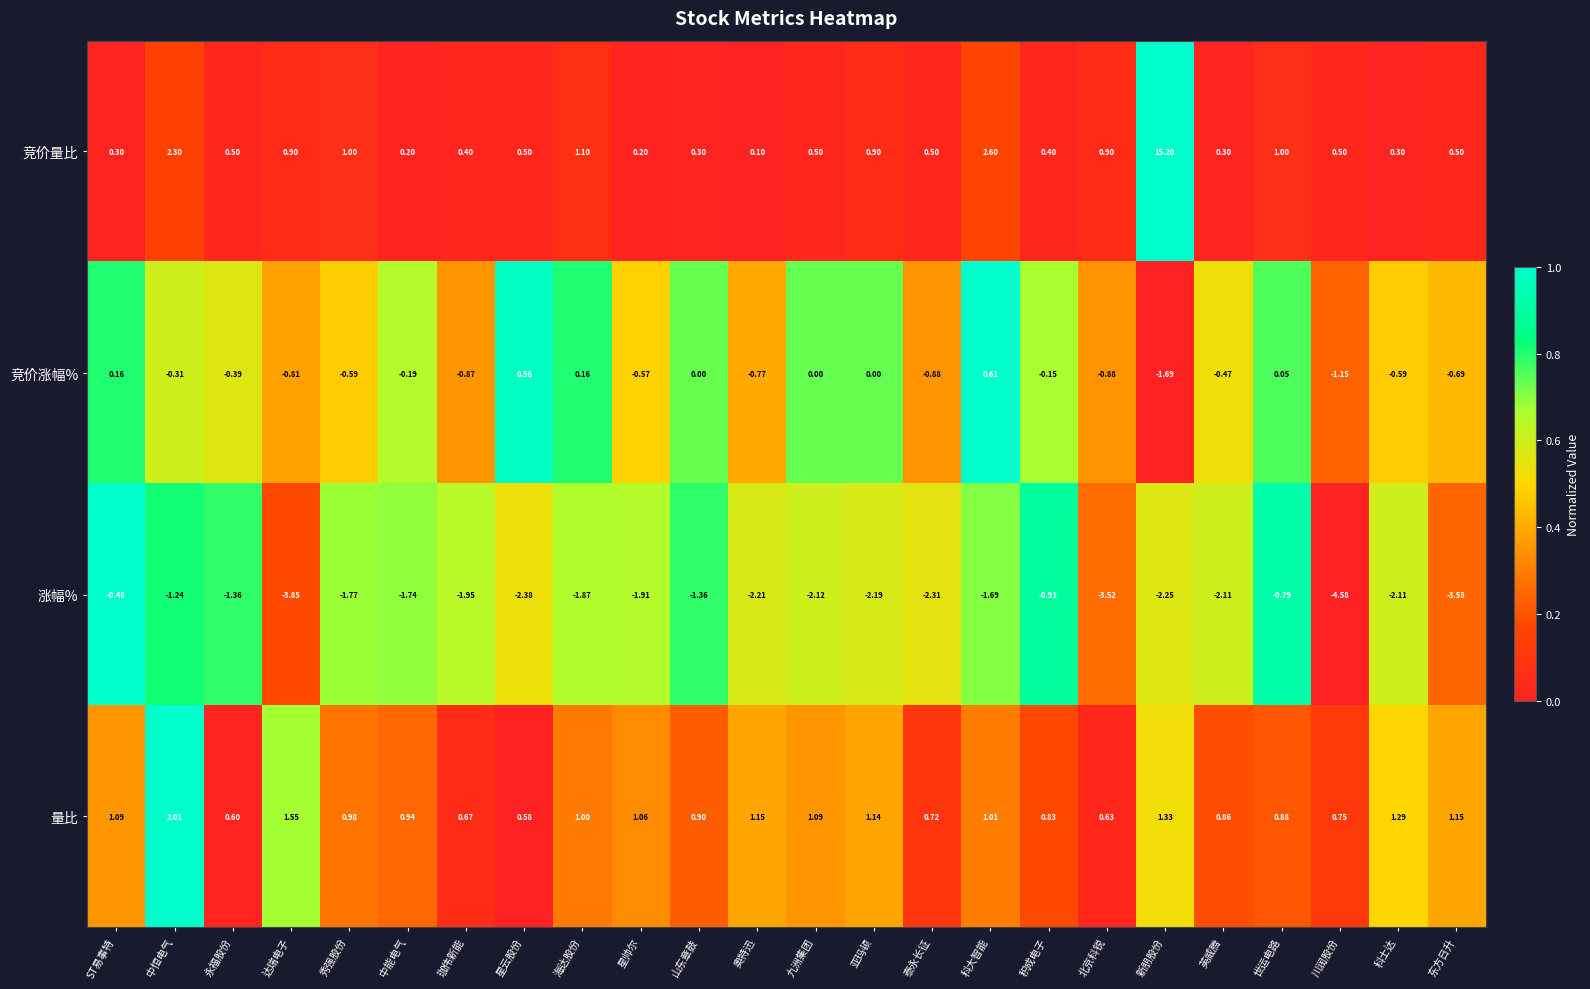

At how many categories does at least one series exceed 0?

24